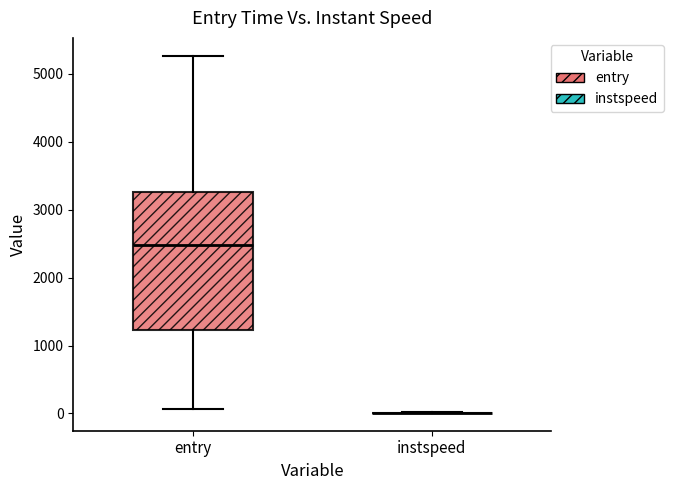

Reading left to right, read every box against the y-axis: the position of its median line, the range the box covers, and the ends of its whiskers. The values are not printed on the chart, so give them approximately, as read against the axis.

entry: median 2500, box 1200 to 3300, whiskers 100 to 5300
instspeed: box collapsed to a line at 0, whiskers 0 to 0